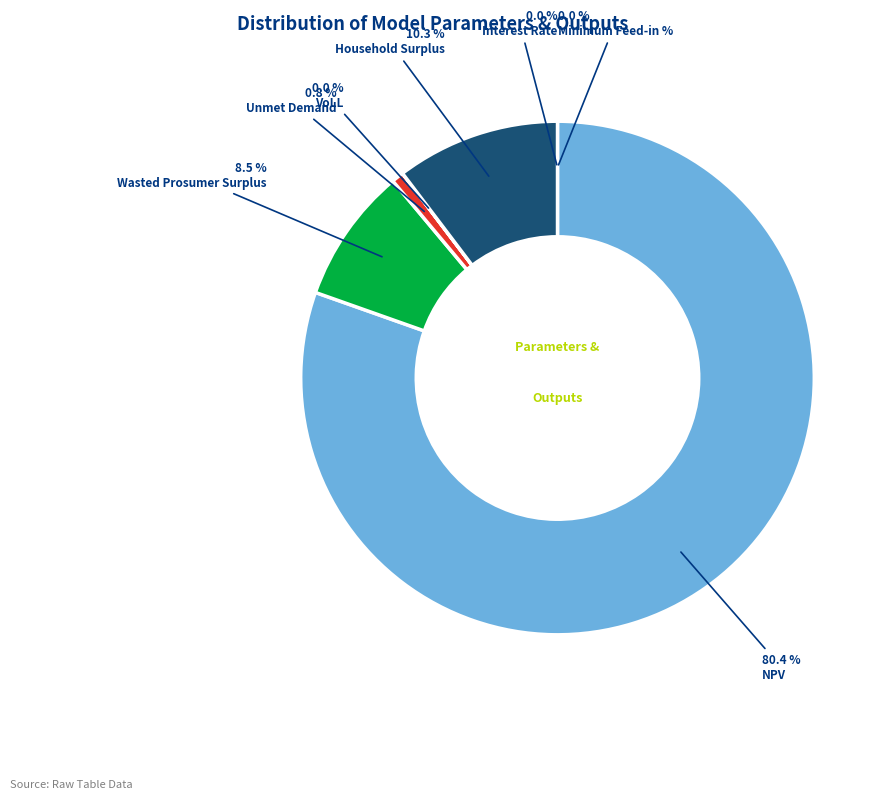

Is it true that Unmet Demand is 1% of the pie?

True